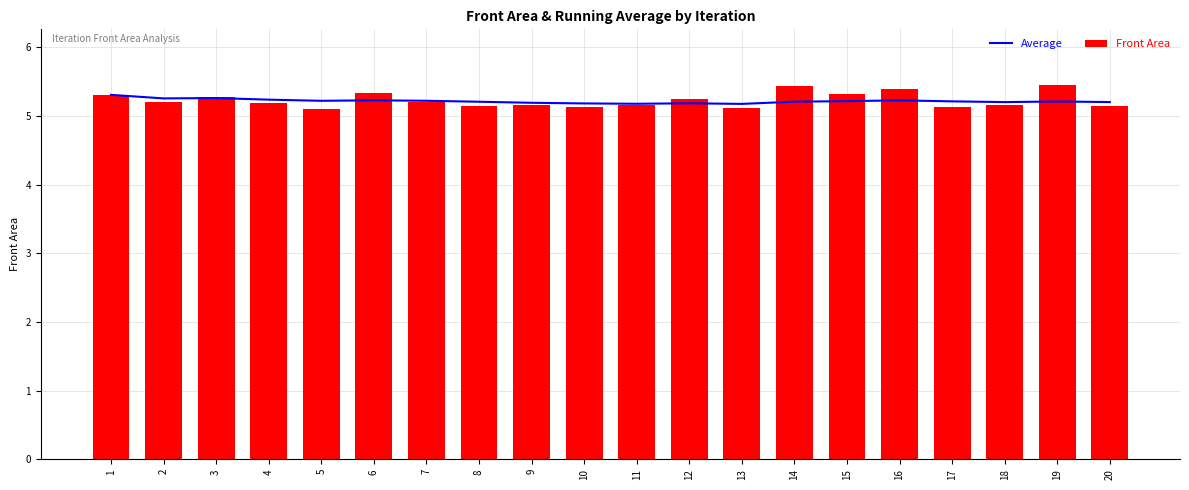

What is the sum of the Average values at 6 and 12?

10.4